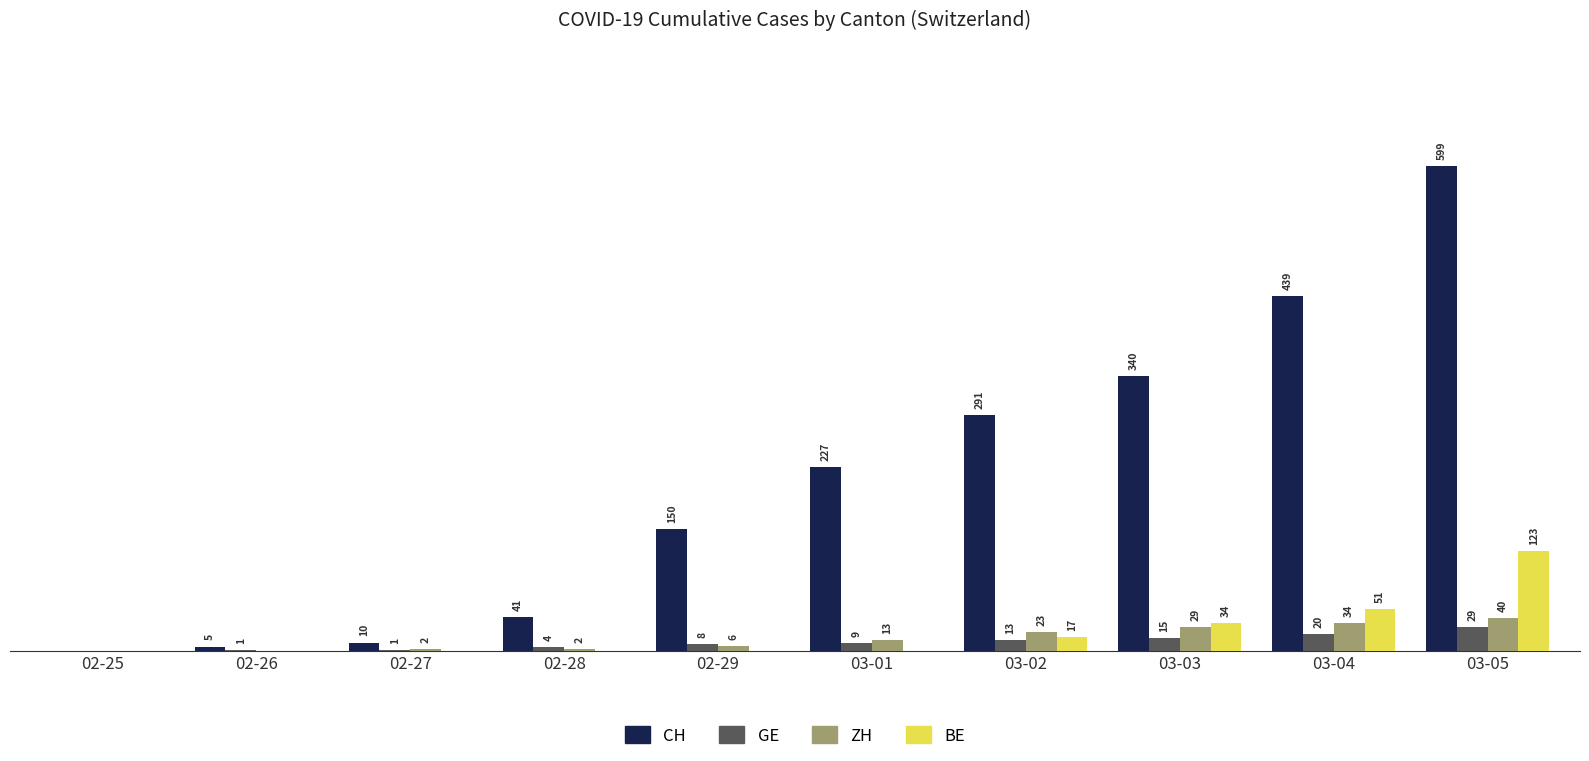

Which series has the largest total across all categories?

CH